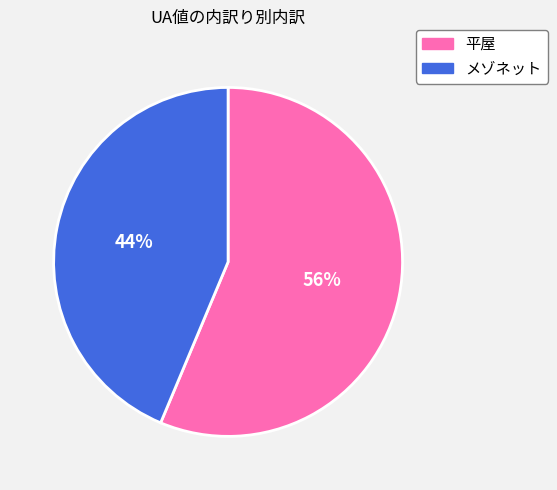

Between メゾネット and 平屋, which is larger?

平屋